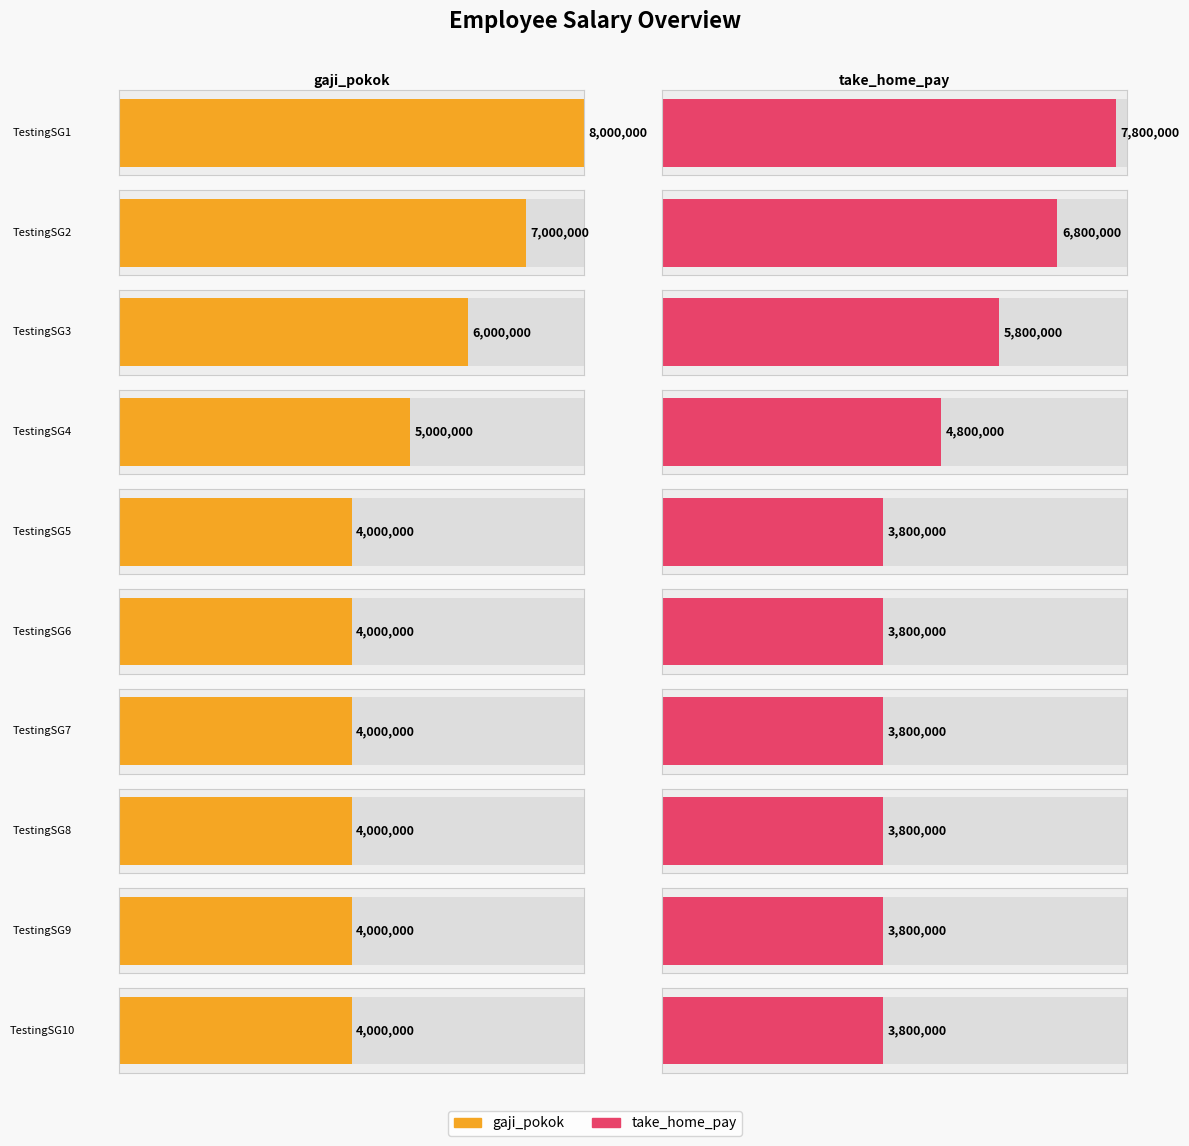

At how many categories does at least one series exceed 6349264?

2